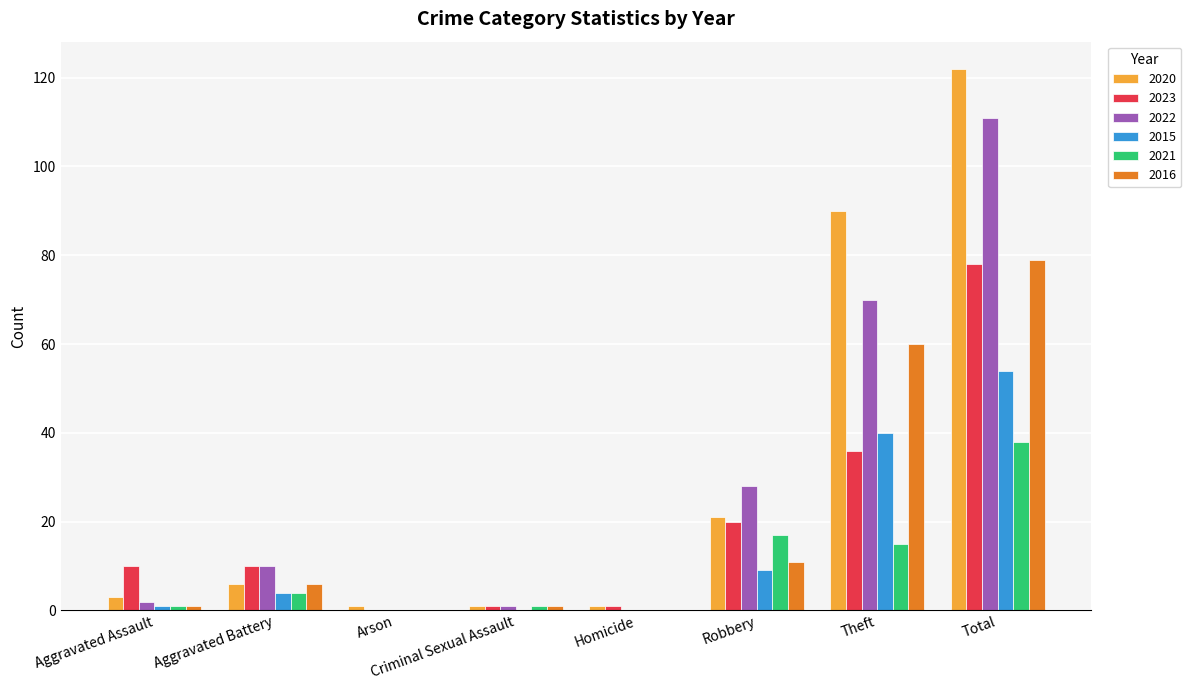

Is the value of 2021 at Aggravated Battery greater than the value of 2016 at Aggravated Assault?

Yes